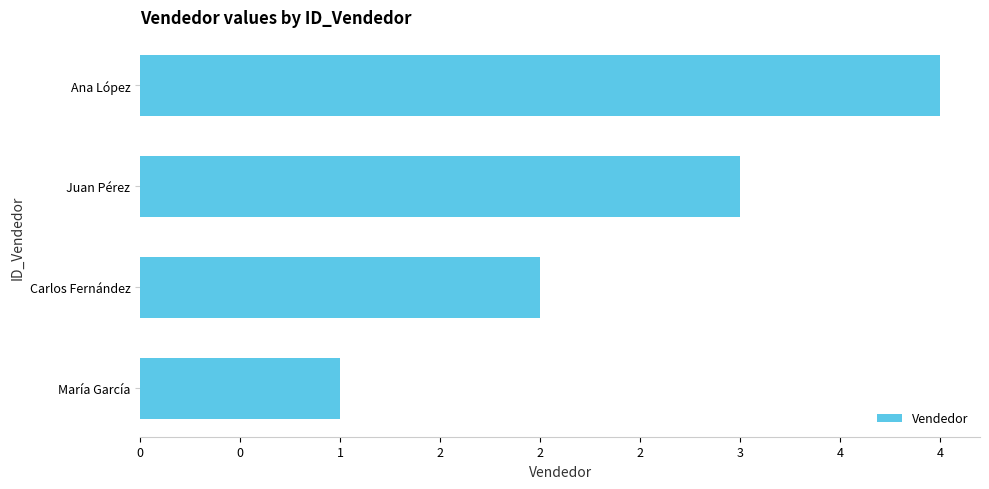

Are the bars horizontal?

Yes